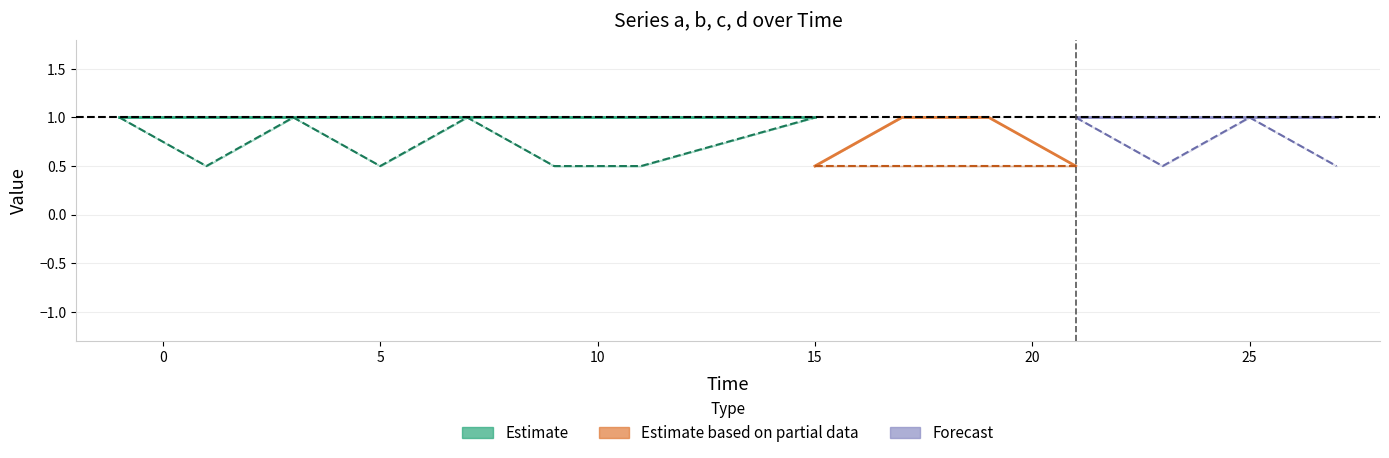

Where is d nearest to the value 0?

3